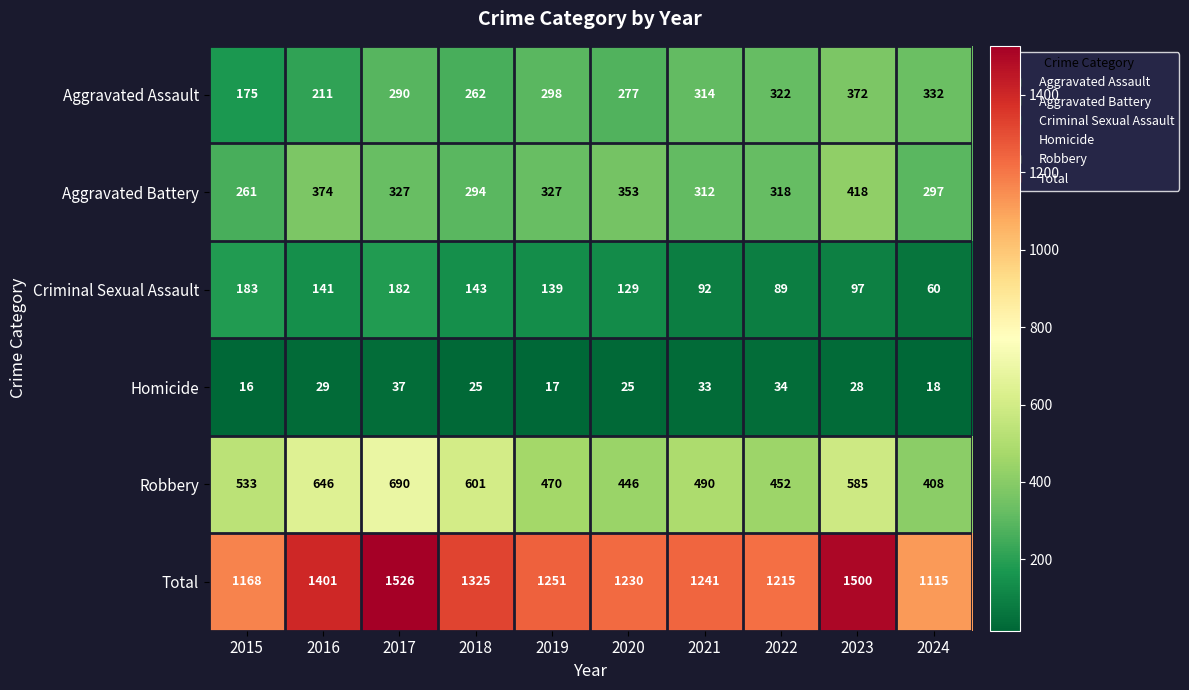

At which category is the sum across all series the highest?

2017